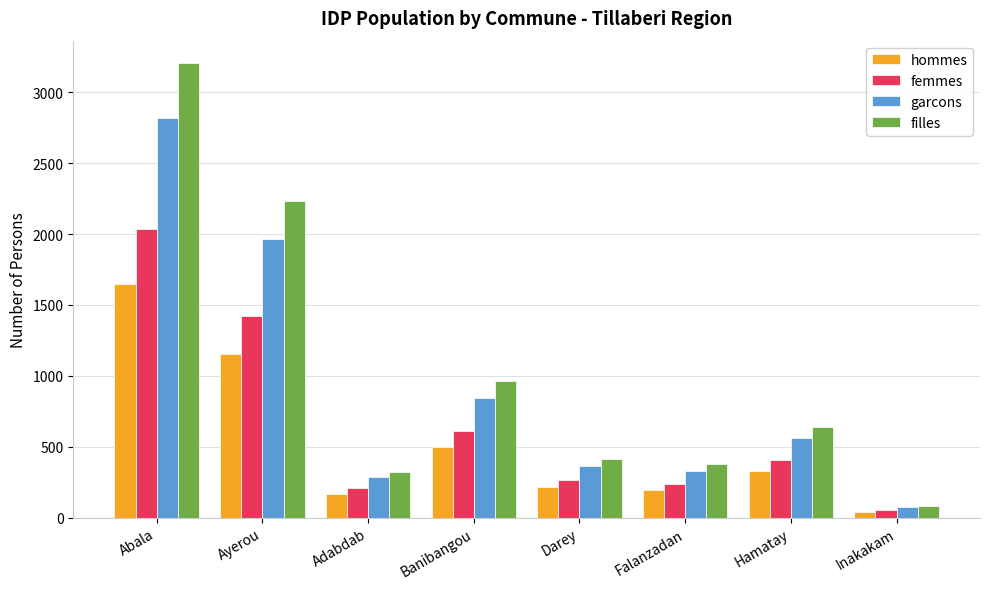

Between Ayerou and Falanzadan, which series saw the biggest shift?

filles